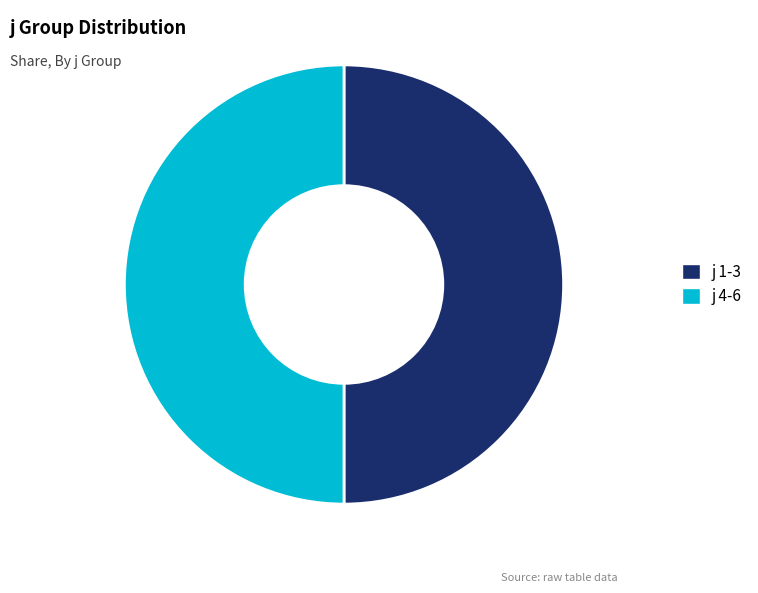

Do j 1-3 and j 4-6 together represent more than half of the pie?

Yes